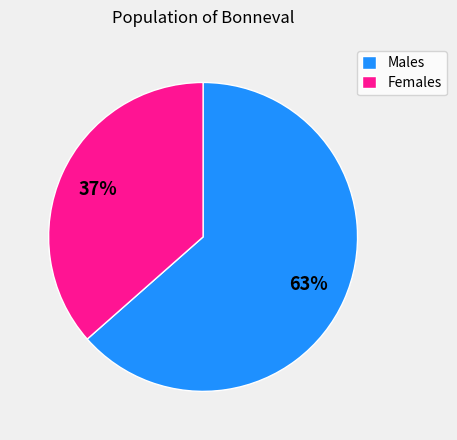

The Males slice represents 70% of the pie. True or false?

False